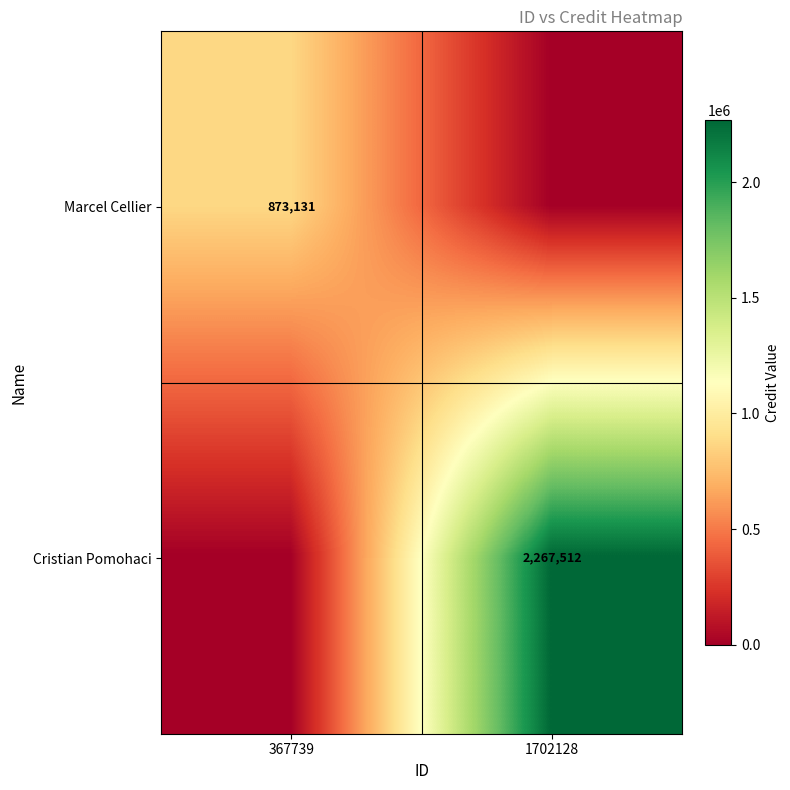

The value of Cristian Pomohaci at 1702128 is 2267512. True or false?

True